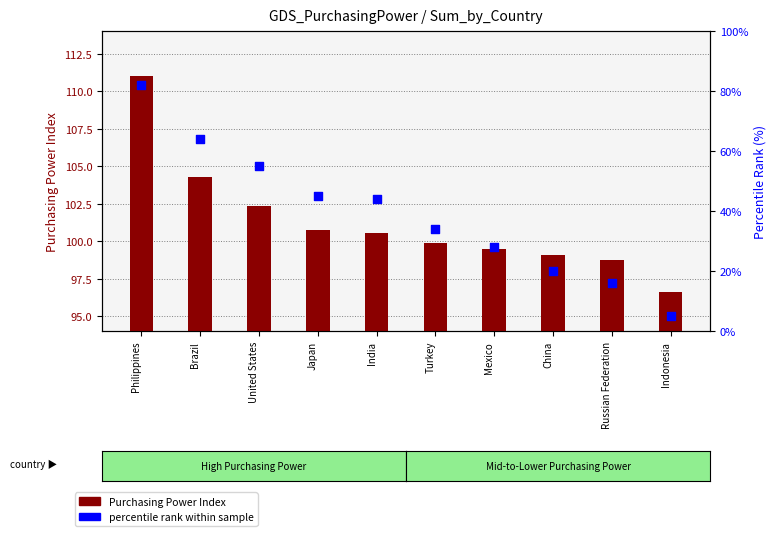

Which series has the largest total across all categories?

Purchasing Power Index